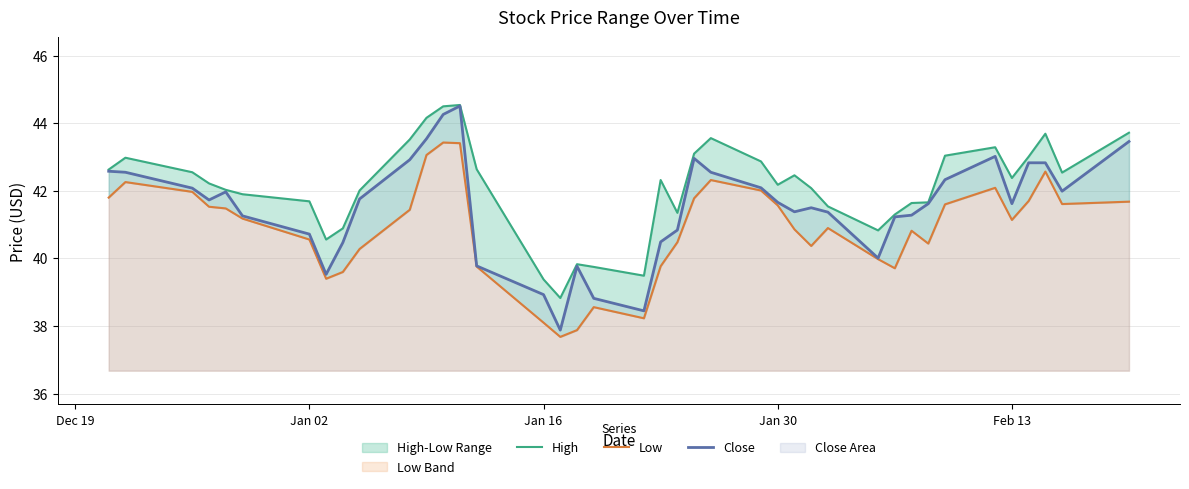

What is the sum of all Close values?

1660.6